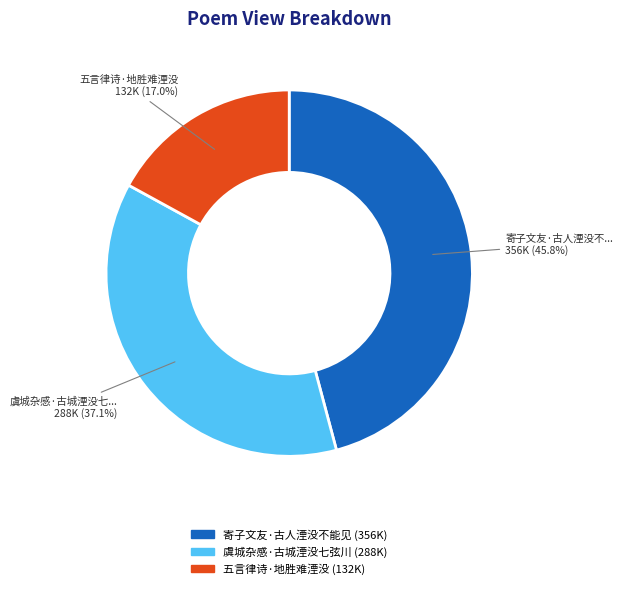

Which slice is the largest?

寄子文友·古人湮没不能见